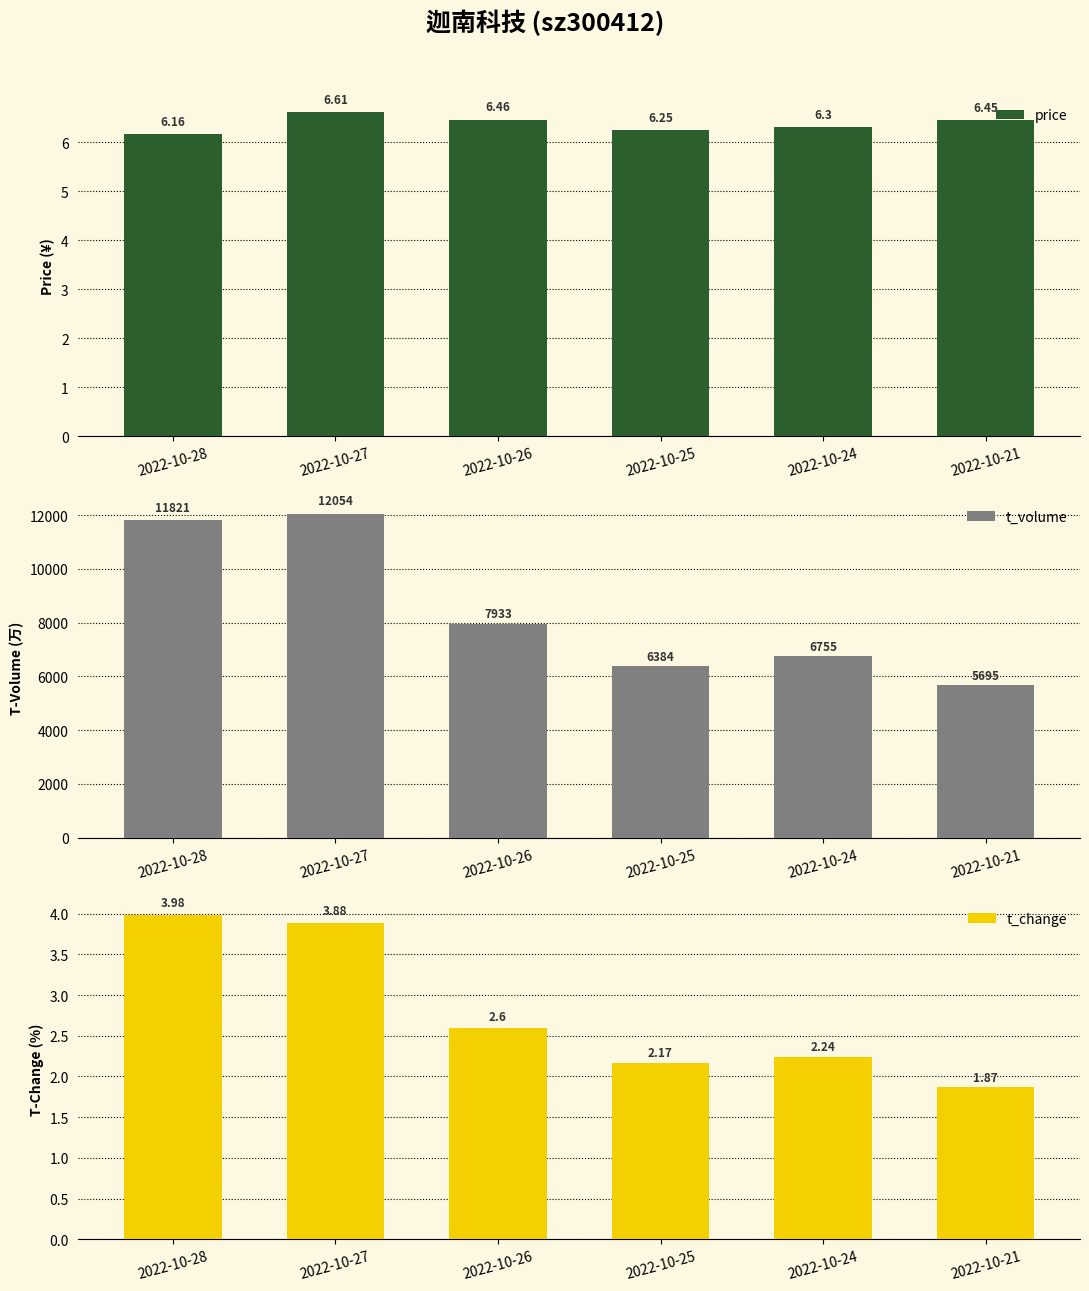

At which category is the sum across all series the highest?

2022-10-27